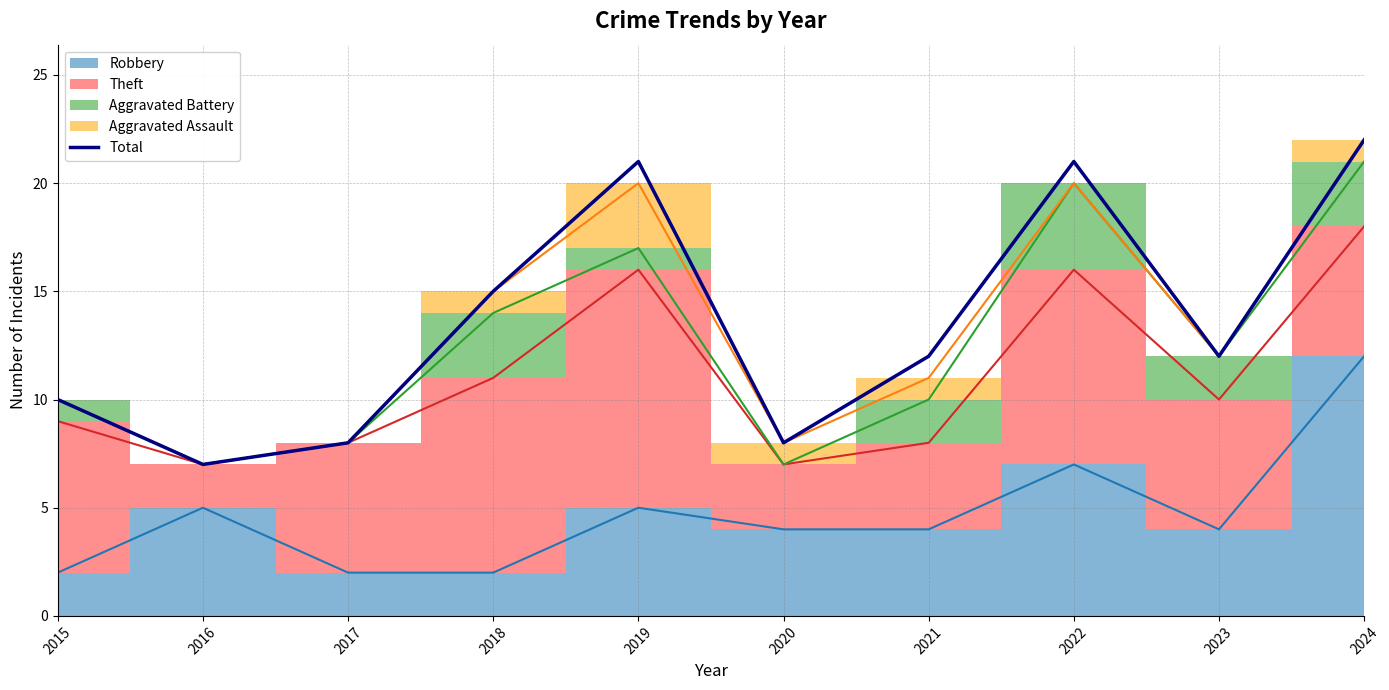

What is the sum of all values?

136